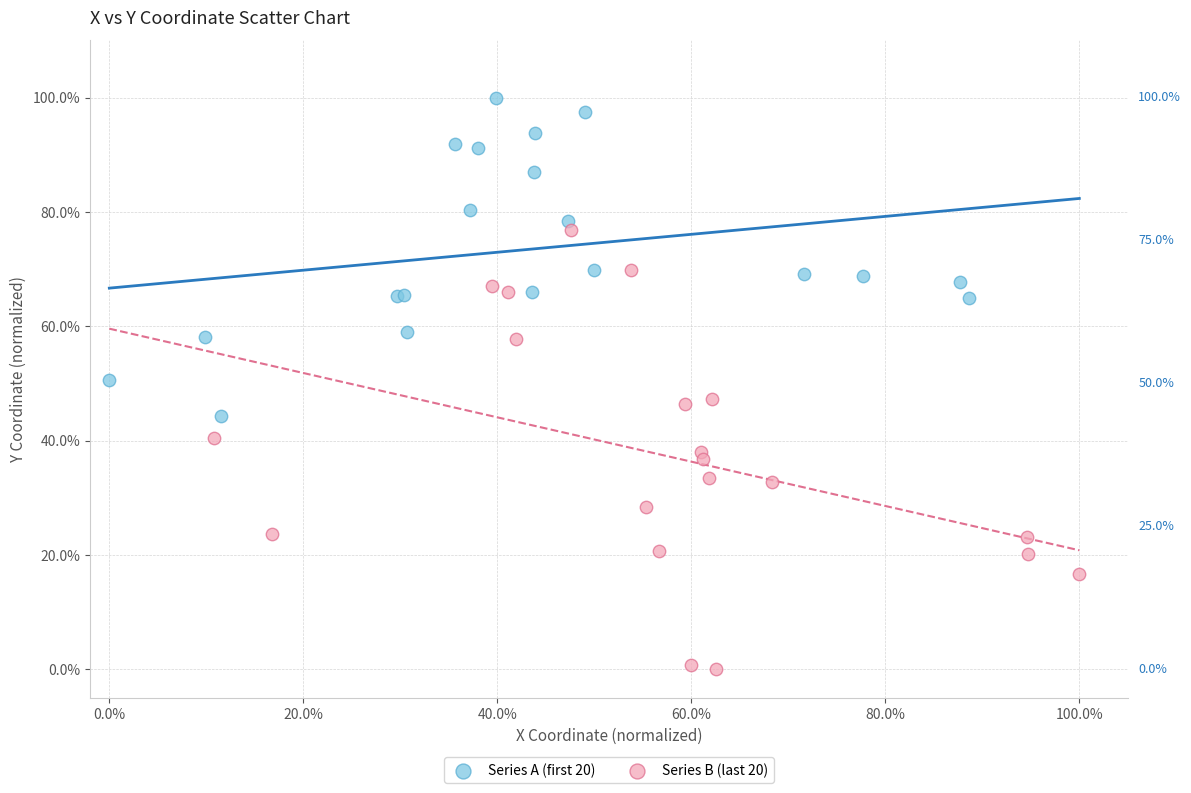

Which series has the largest Y range (max minus min)?

Series B (last 20)